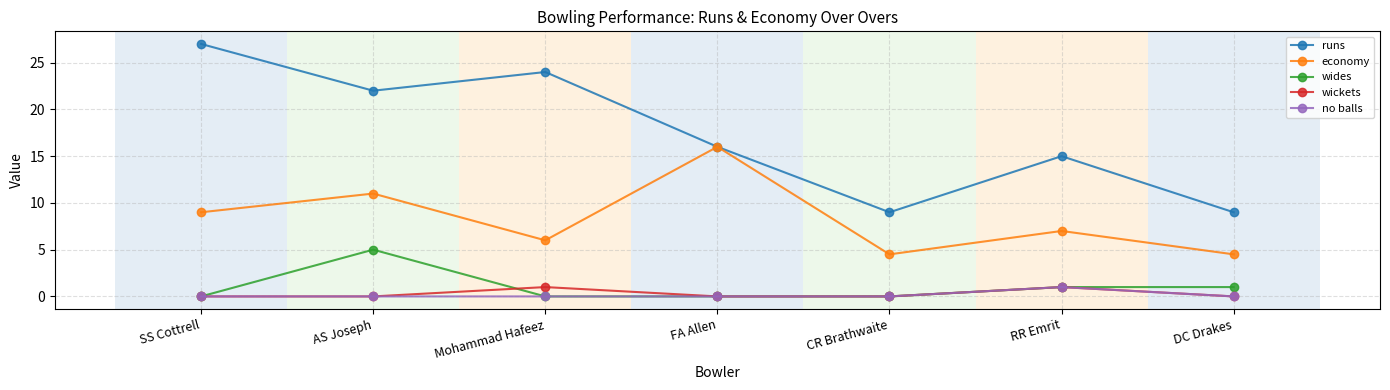

How many wides values are between 0 and 1?

6